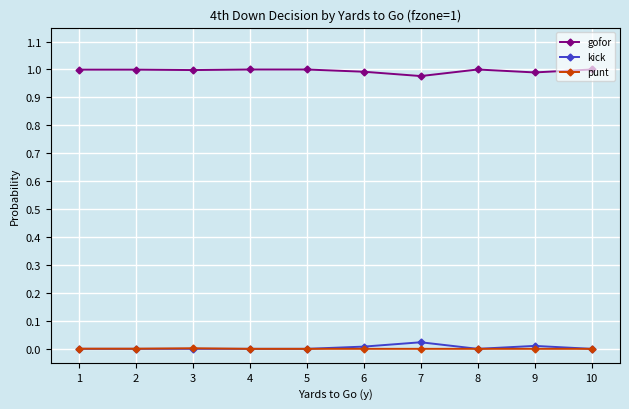

What are all the series names shown in the legend?

gofor, kick, punt